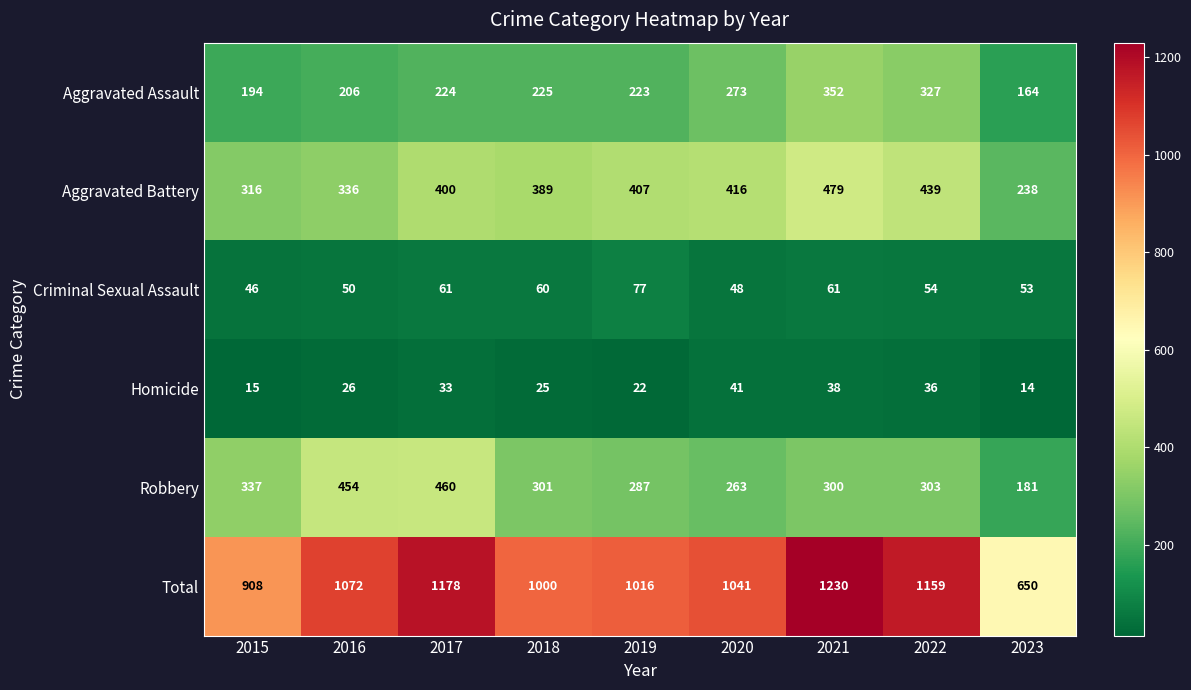

What is the spread (max minus min) of values at 2021?

1192